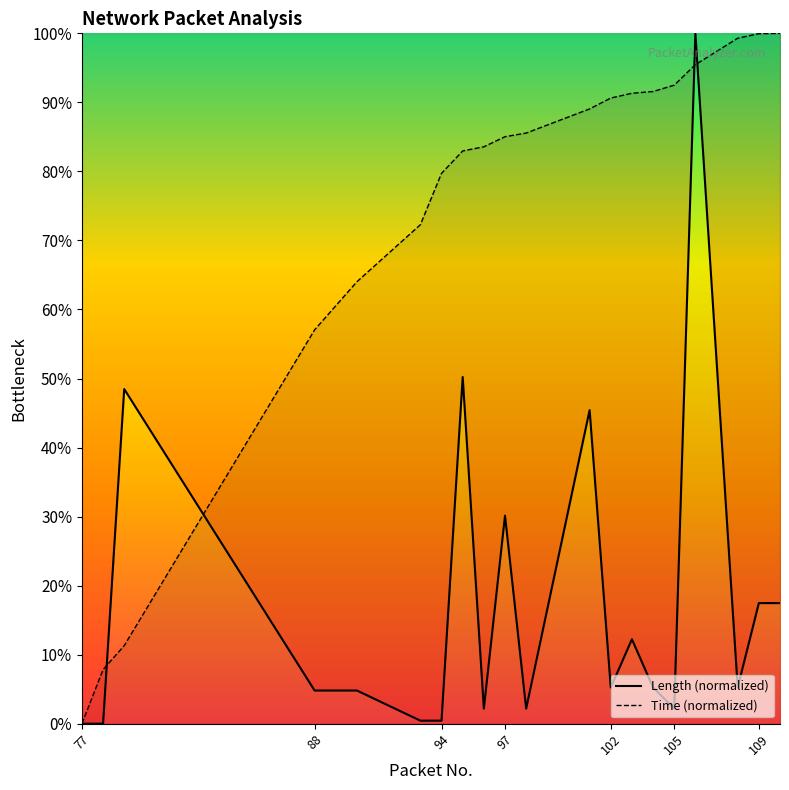

What is the highest value of the Time series?

100.0